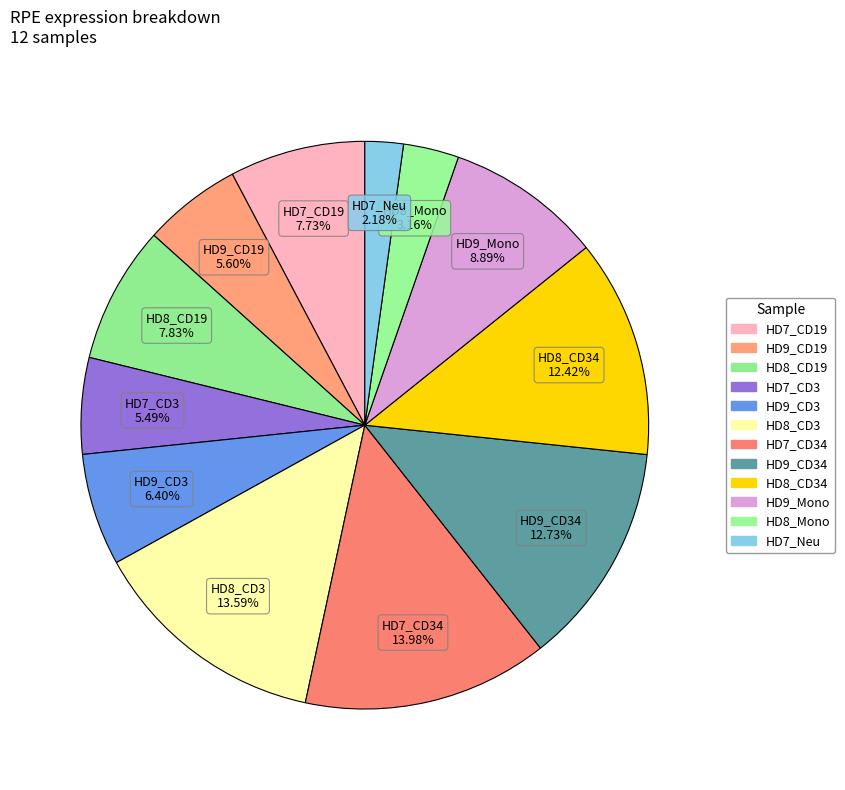

Is there any slice that represents more than half of the pie?

No